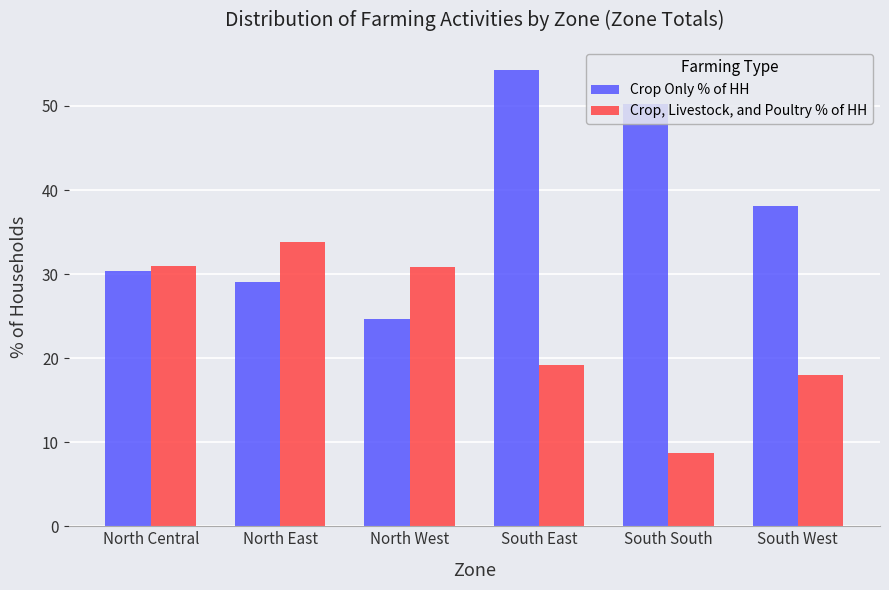

Is it true that Crop, Livestock, and Poultry % of HH equals 4.6 at South West?

False